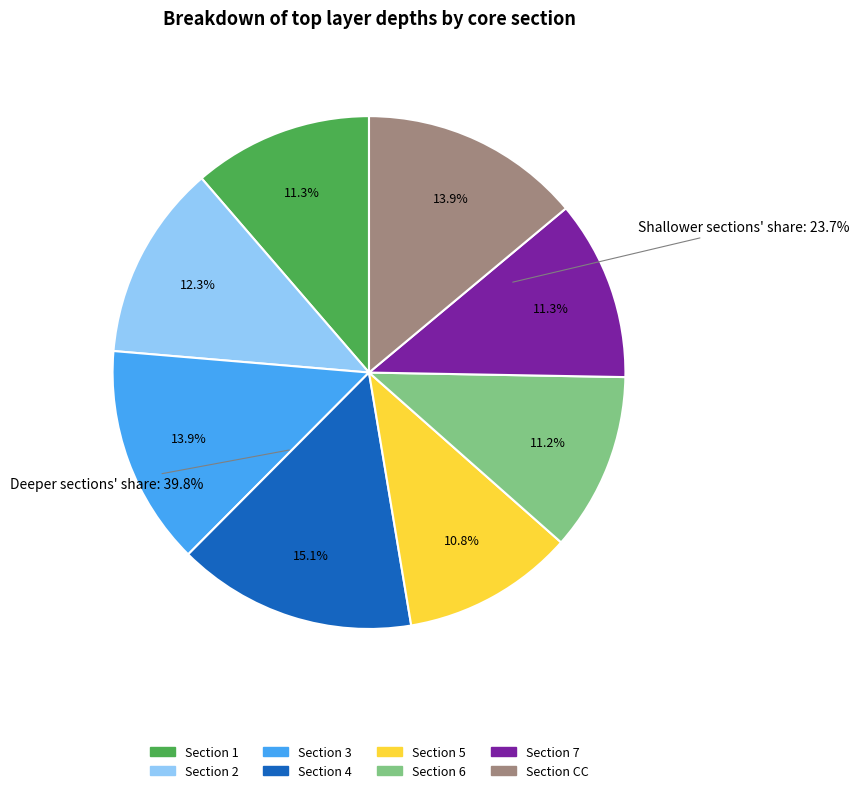

Which category has the smallest portion of the pie?

Section 5